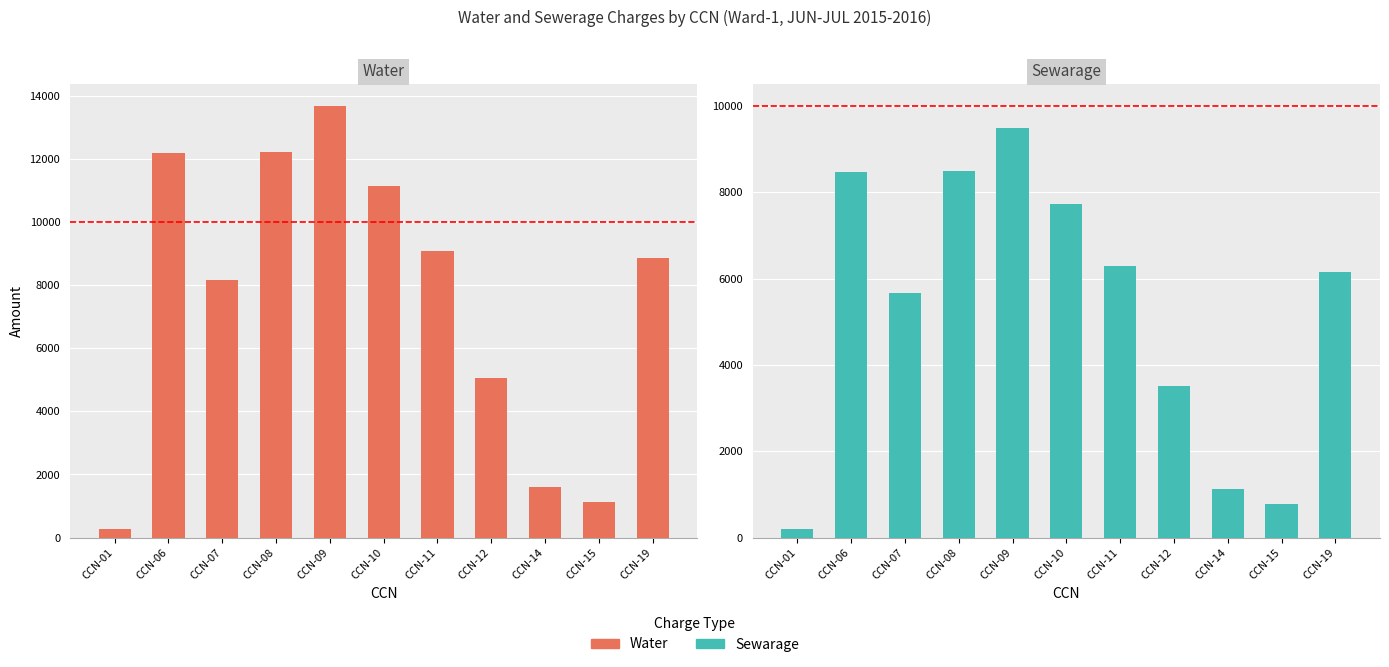

Rank the series at CCN-07 from lowest to highest value.

Sewarage, Water